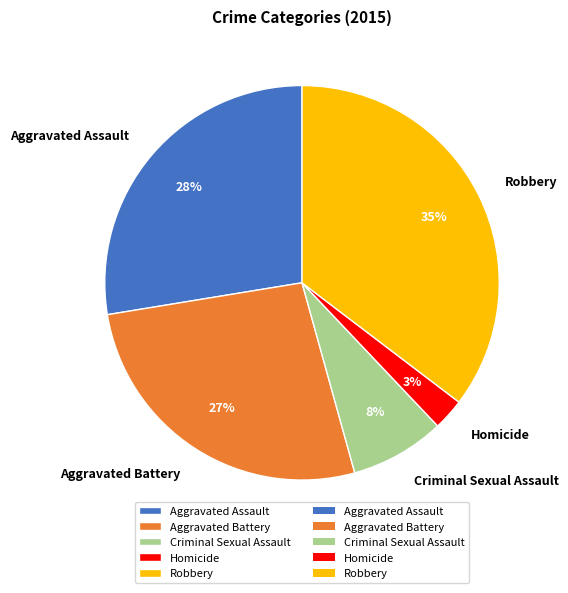

Which slice is the smallest?

Homicide